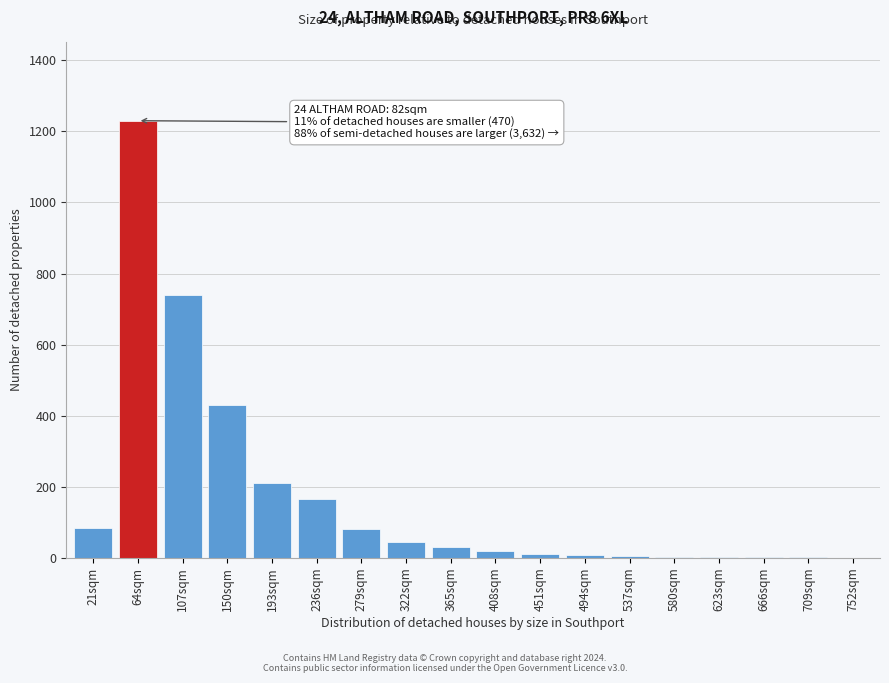

What is the greatest value displayed?

1230